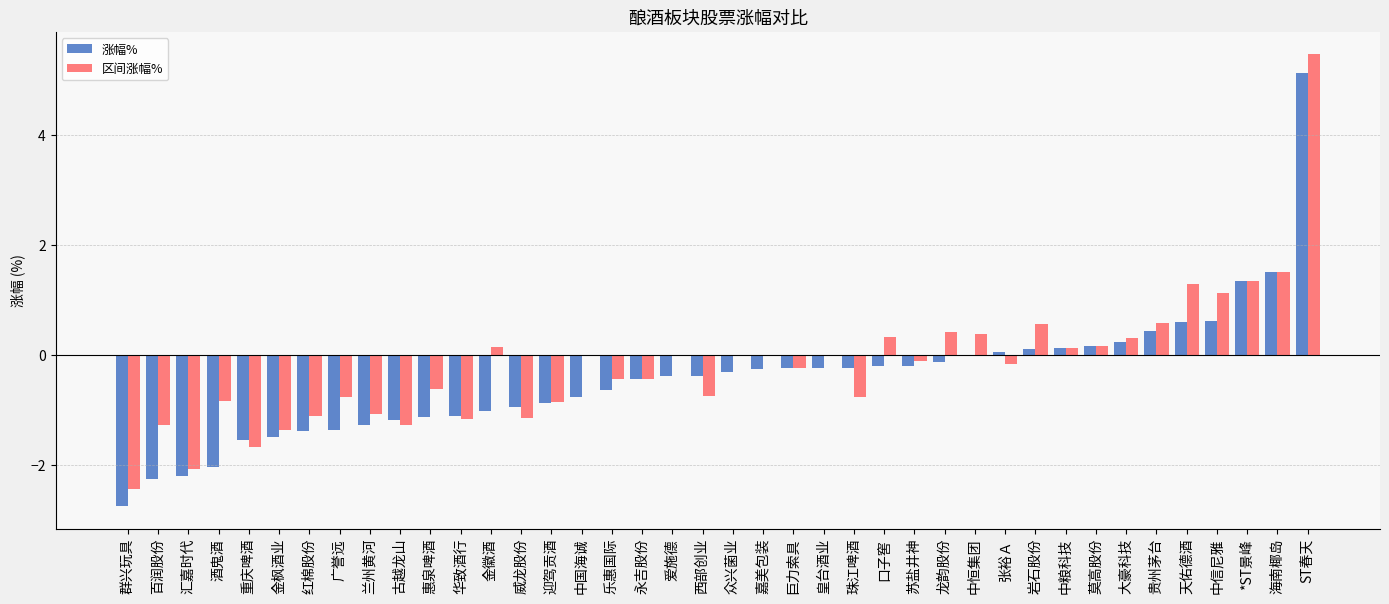

At which label does 涨幅% reach its peak?

ST春天